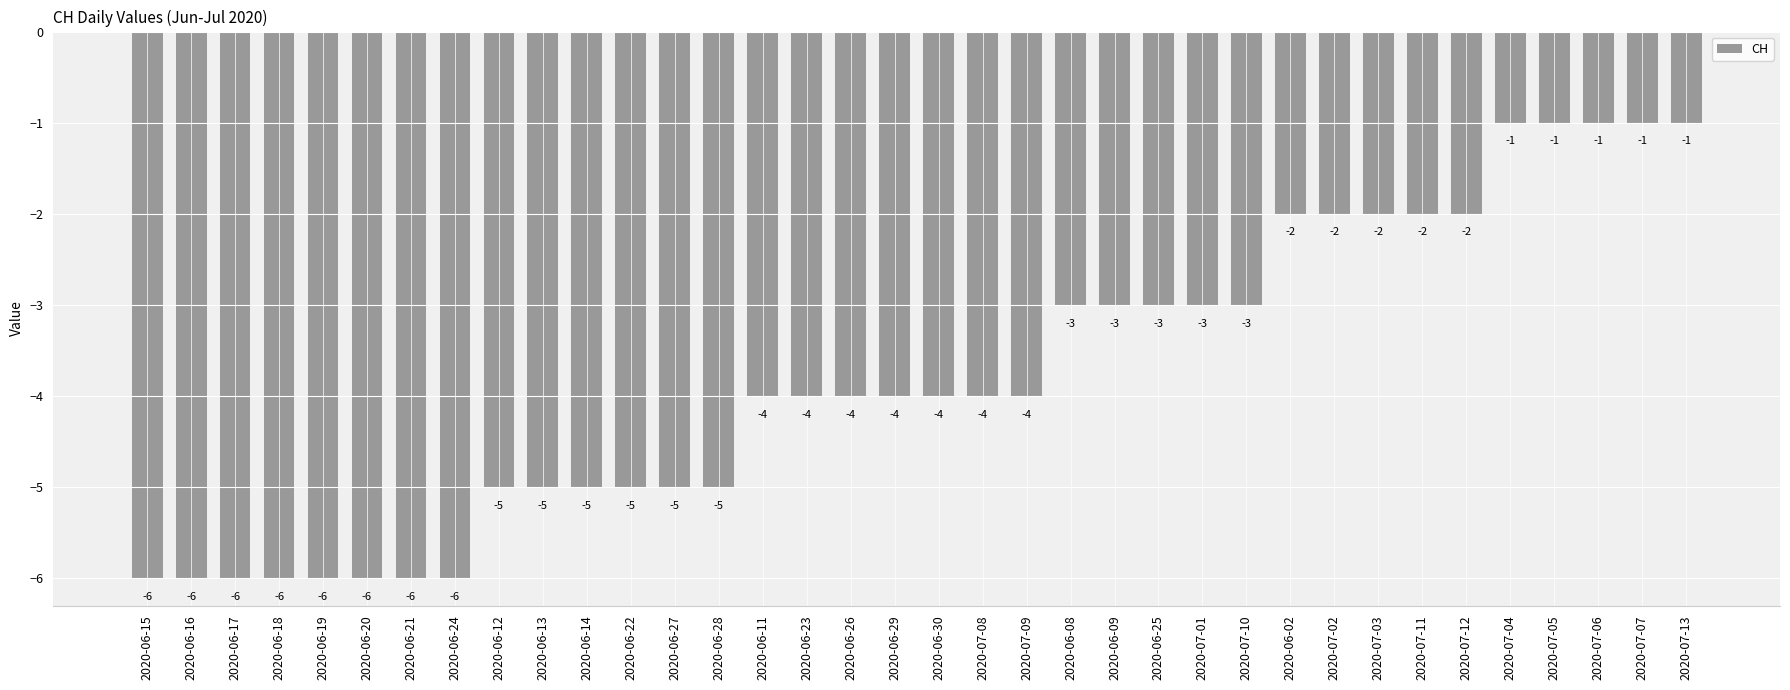

What position from the left is 2020-06-19?

5